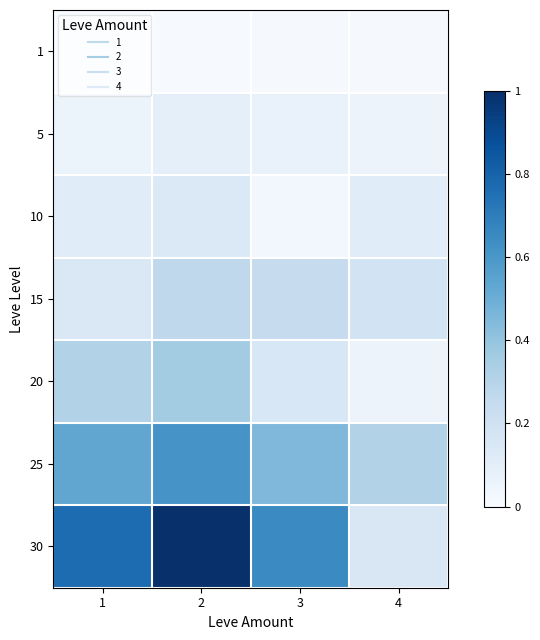

Reading left to right, transcribe all the data shown in this chart.

1: 1=0.0	2=0.0	3=0.0	4=0.0
5: 1=0.1	2=0.1	3=0.1	4=0.1
10: 1=0.1	2=0.1	3=0.0	4=0.1
15: 1=0.1	2=0.3	3=0.2	4=0.2
20: 1=0.3	2=0.4	3=0.2	4=0.1
25: 1=0.5	2=0.6	3=0.4	4=0.3
30: 1=0.8	2=1.0	3=0.6	4=0.2